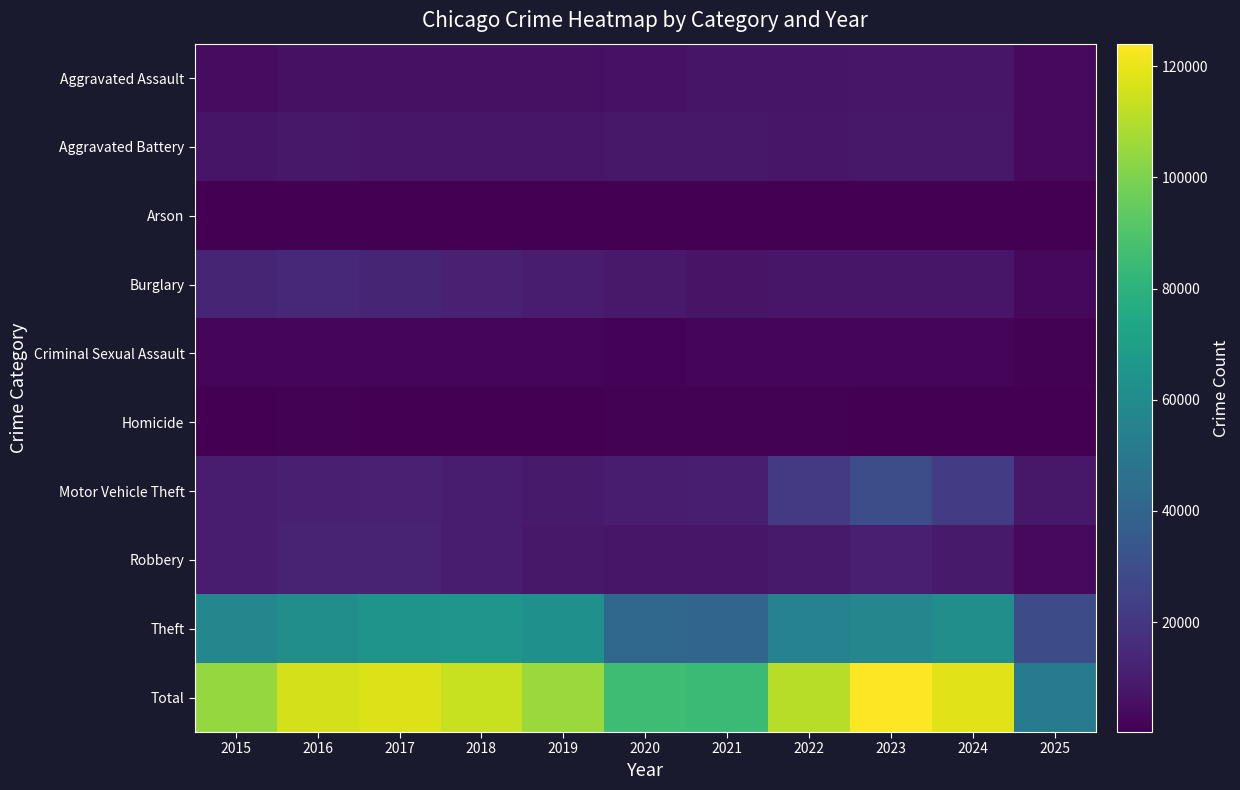

What is the smallest value displayed?

205